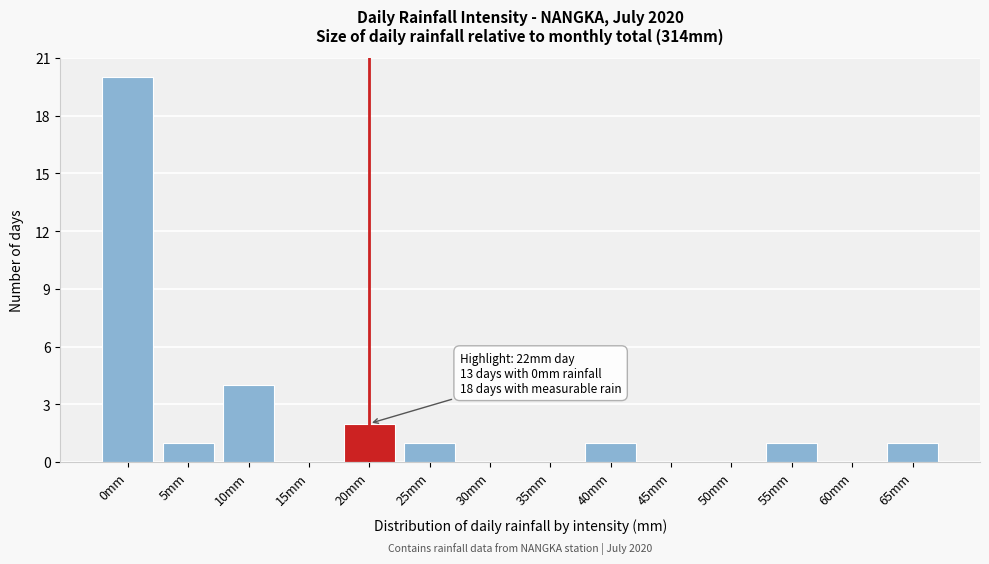

Reading left to right, list all the values displayed in this chart.

0mm=20	5mm=1	10mm=4	15mm=0	20mm=2	25mm=1	30mm=0	35mm=0	40mm=1	45mm=0	50mm=0	55mm=1	60mm=0	65mm=1